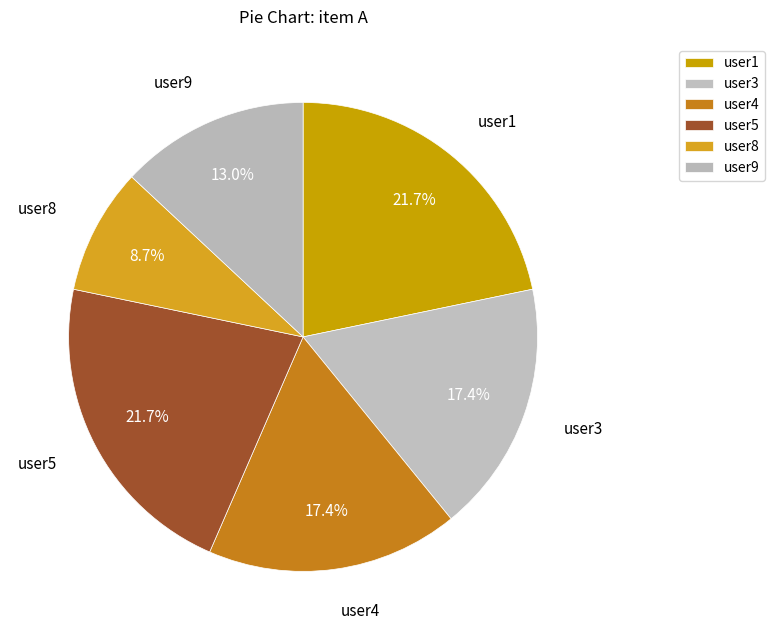

To the nearest percent, what percentage of the pie is user9?

13%